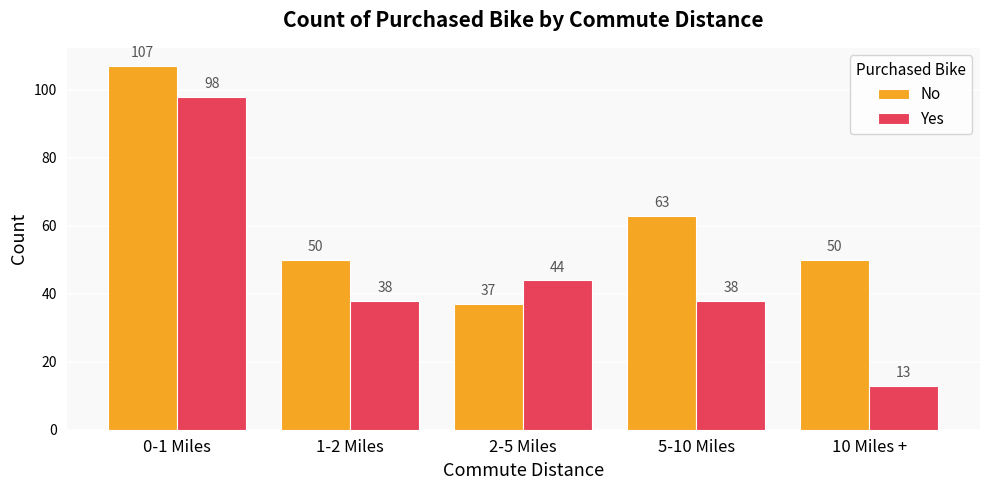

Rank the series by their maximum value, from highest to lowest.

No, Yes